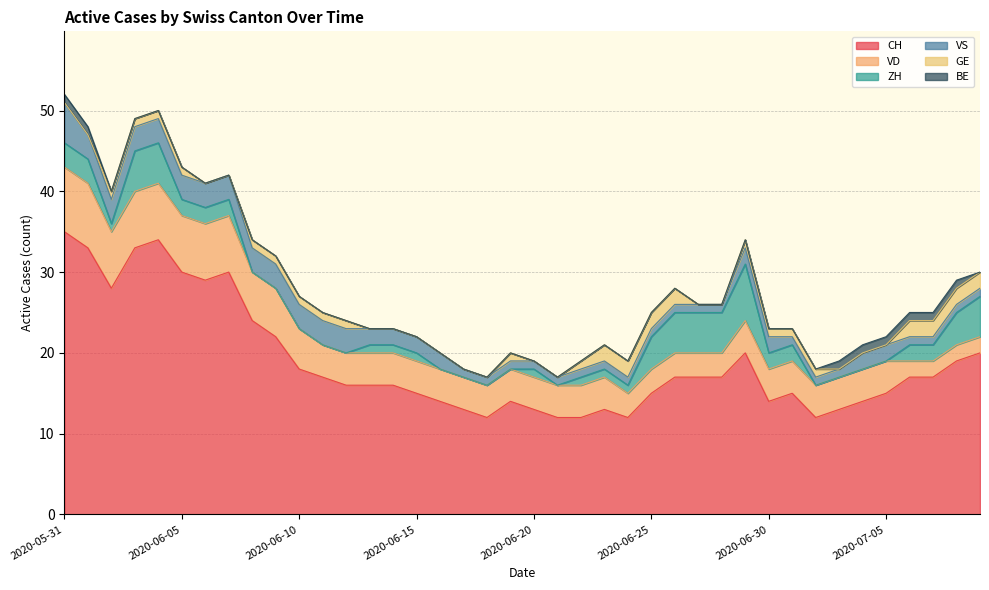

What is the label of the 3rd point from the left?

2020-06-02